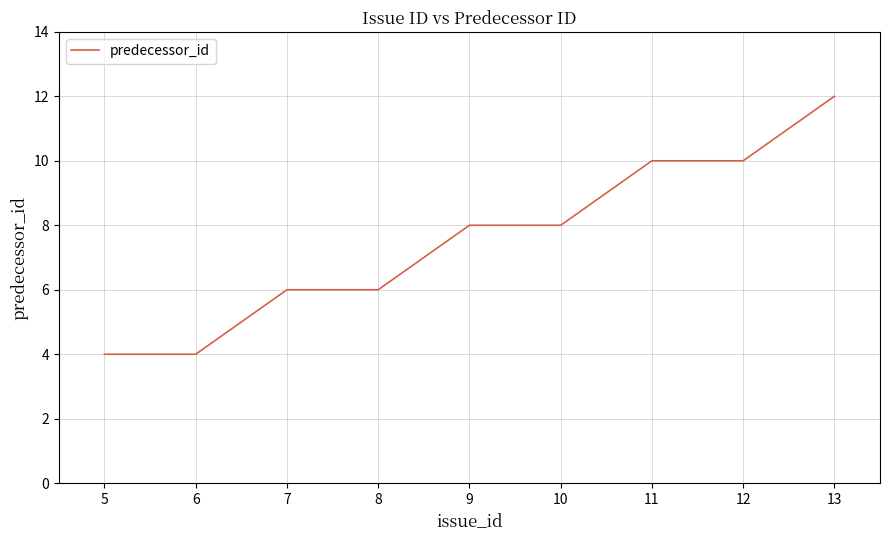

How many values are below 8?

4